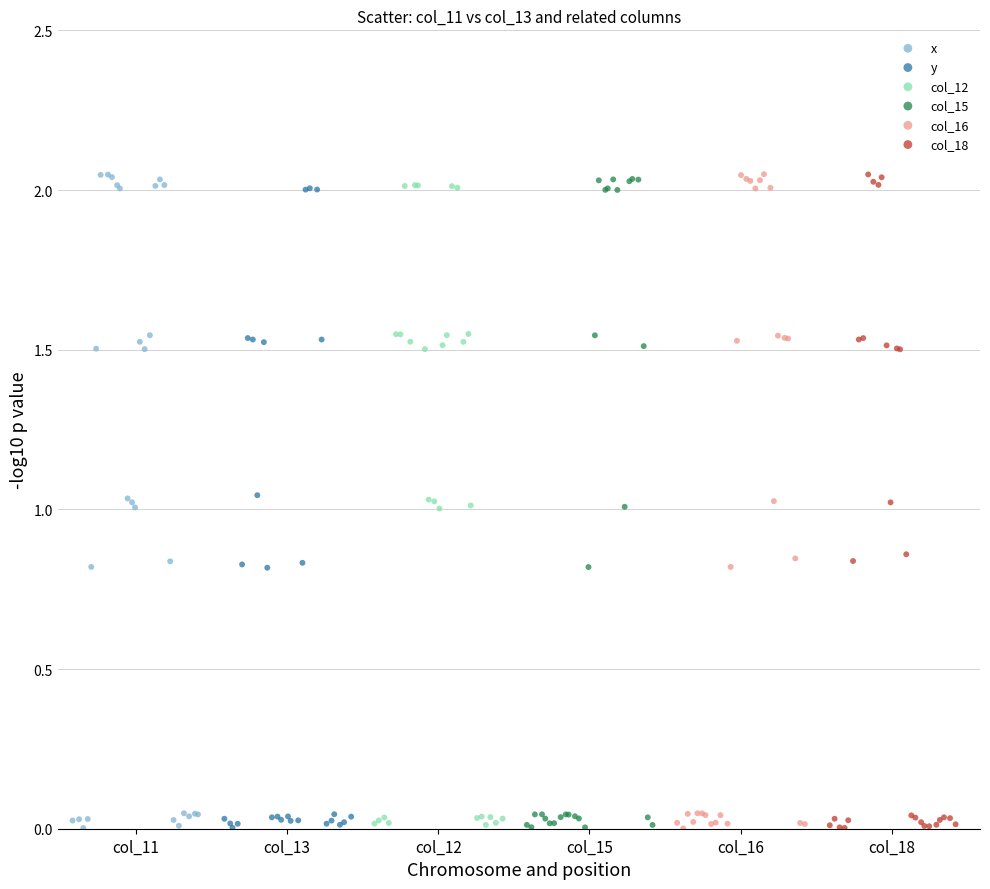

What are all the series names shown in the legend?

x, y, col_12, col_15, col_16, col_18